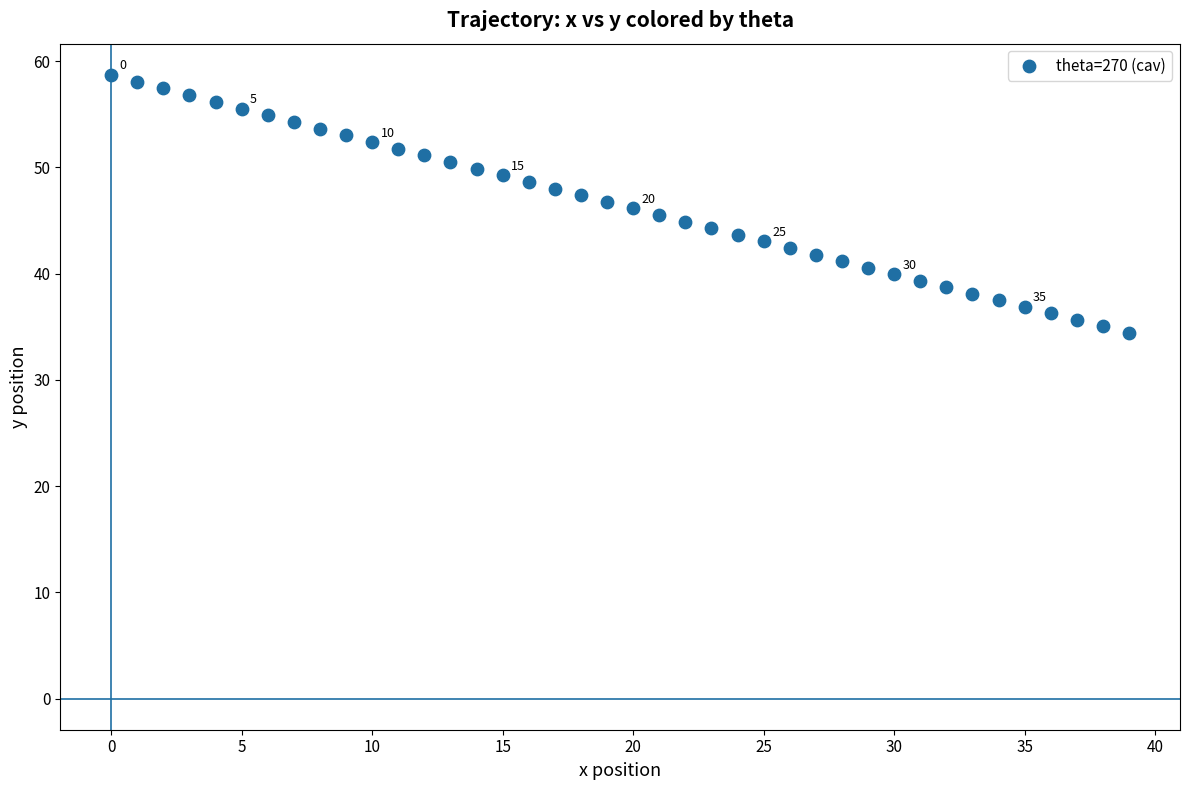

What is the range of Y values (max minus min)?

24.3